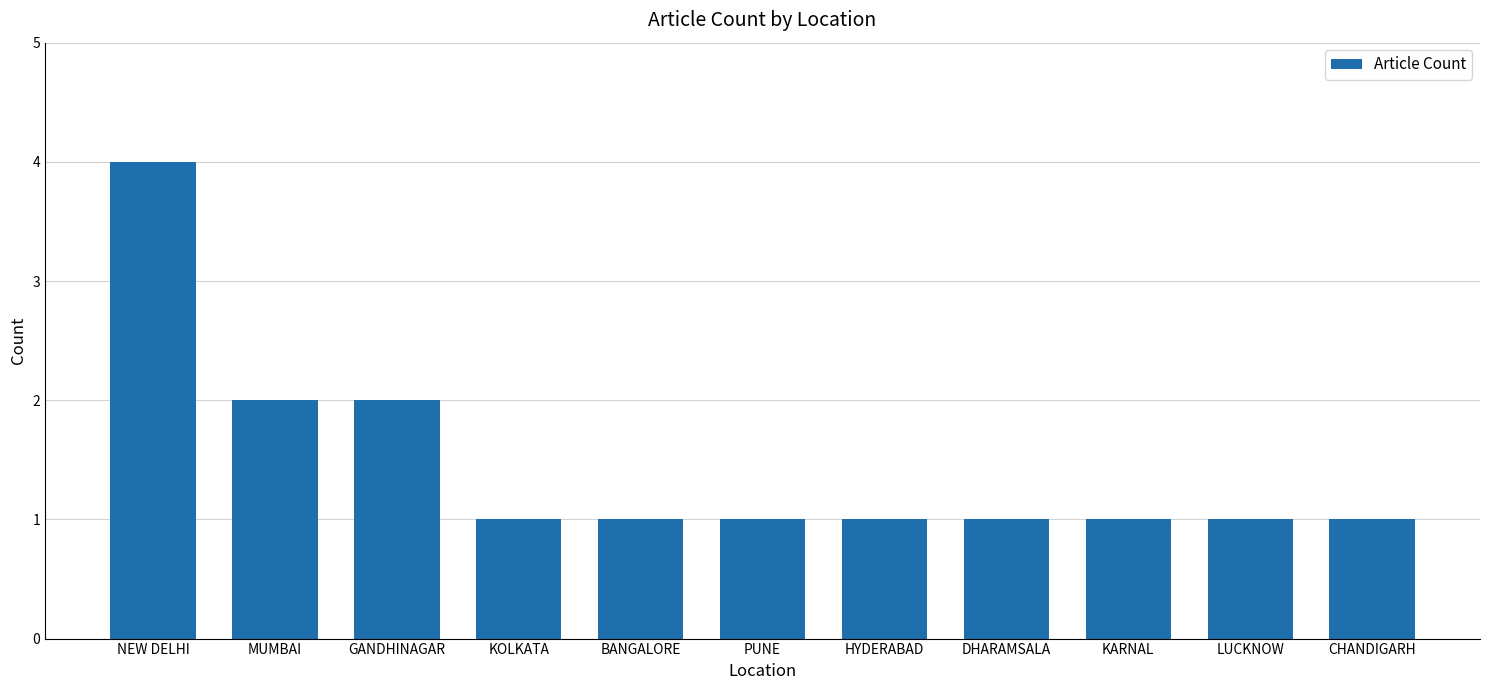

Read the value at KOLKATA.

1